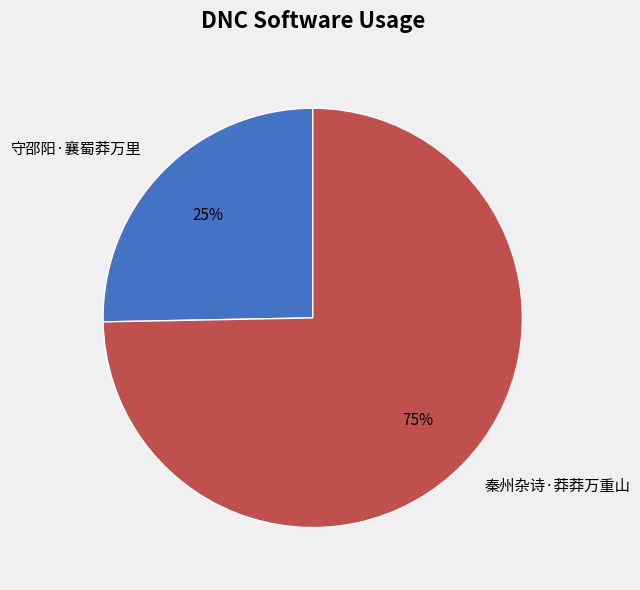

Between 秦州杂诗·莽莽万重山 and 守邵阳·襄蜀莽万里, which is larger?

秦州杂诗·莽莽万重山